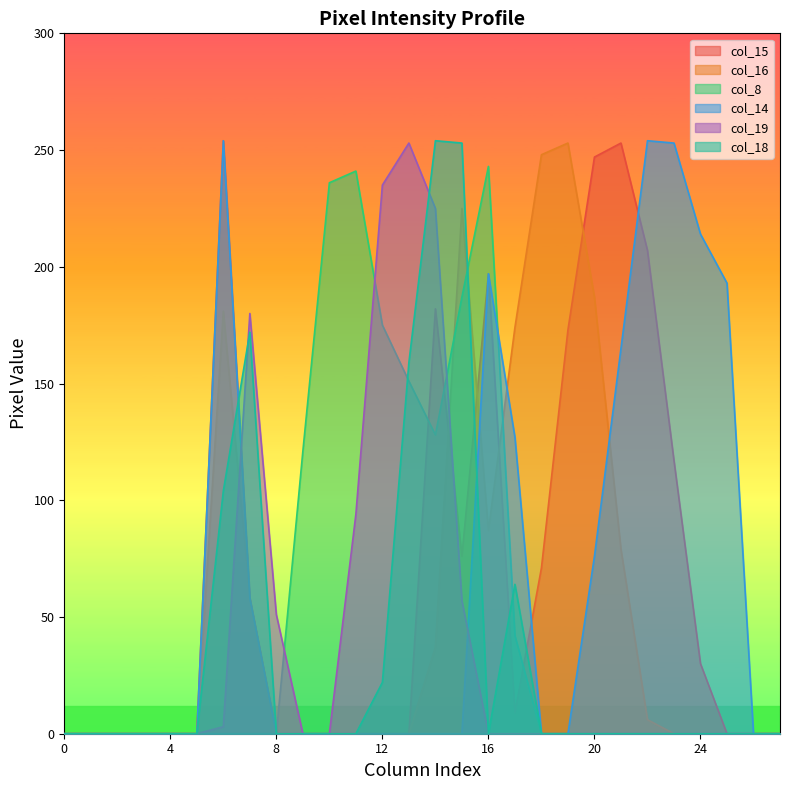

How many interior local valleys does the col_15 series have?

2